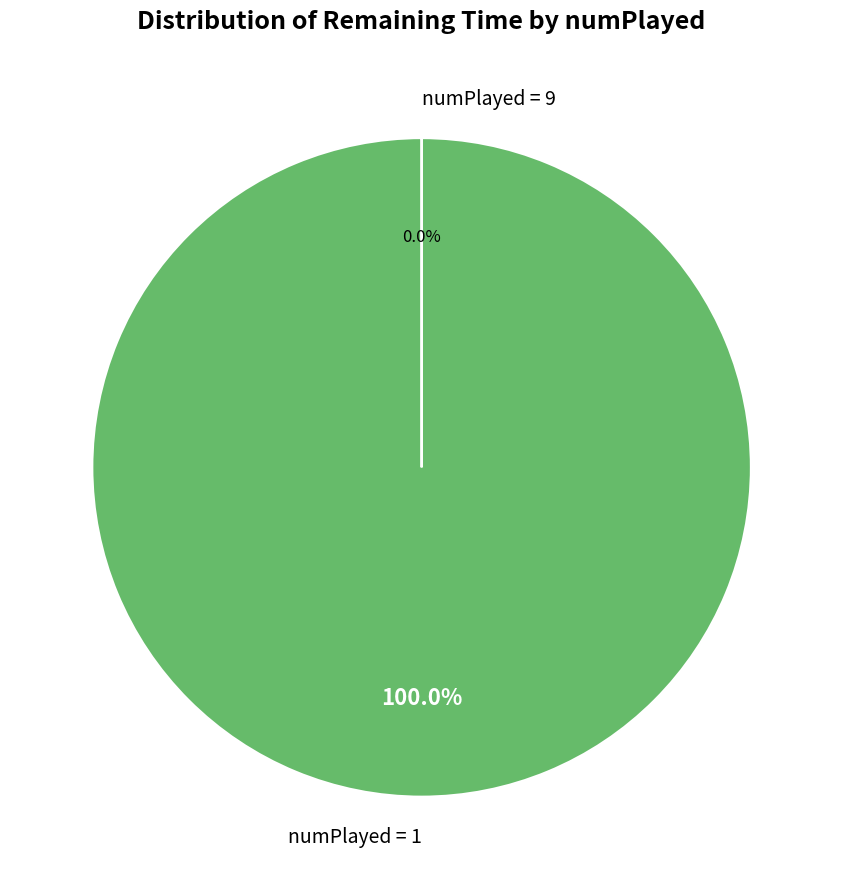

Is there a majority slice in this chart?

Yes